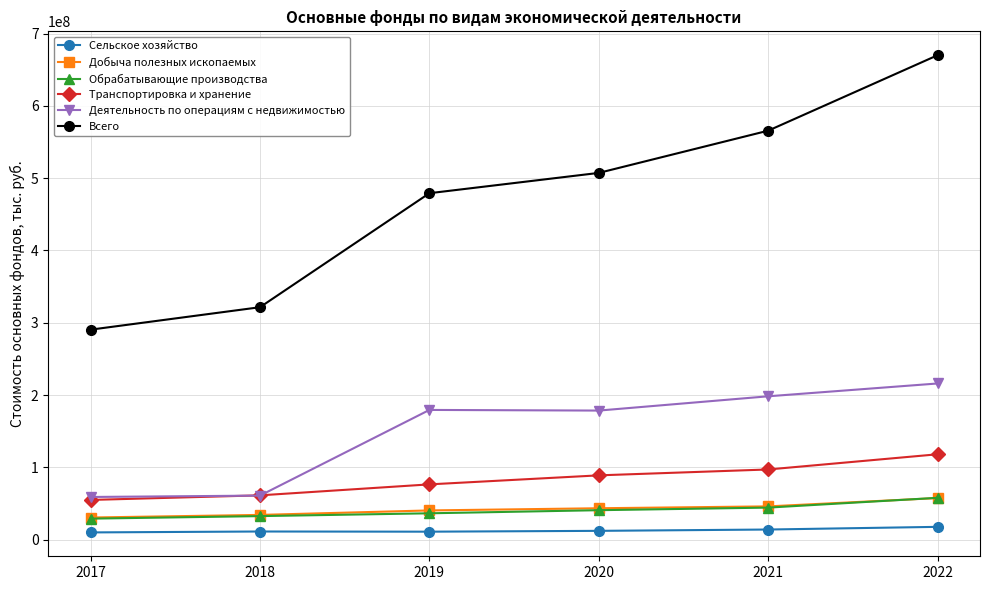

What is the maximum value for Обрабатывающие производства?

57834822